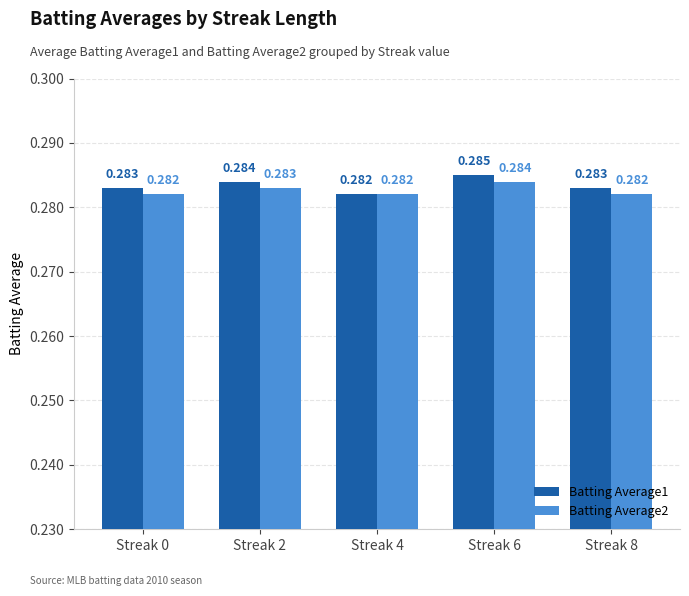

Between Streak 2 and Streak 6, which series saw the biggest shift?

Batting Average1